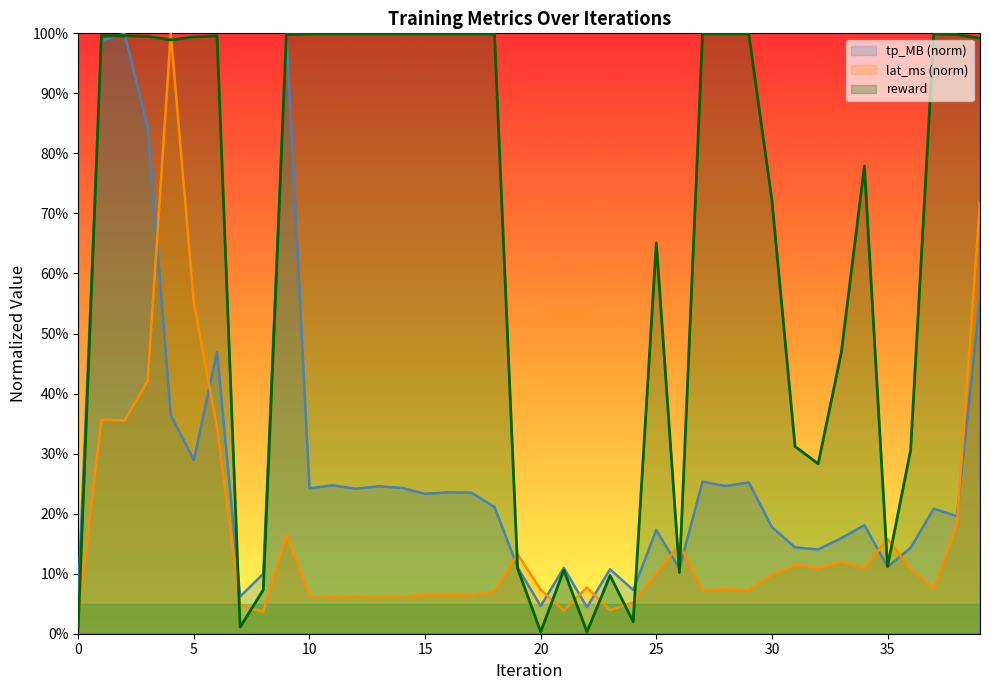

Rank the series by their average value, from highest to lowest.

reward, tp_MB (norm), lat_ms (norm)